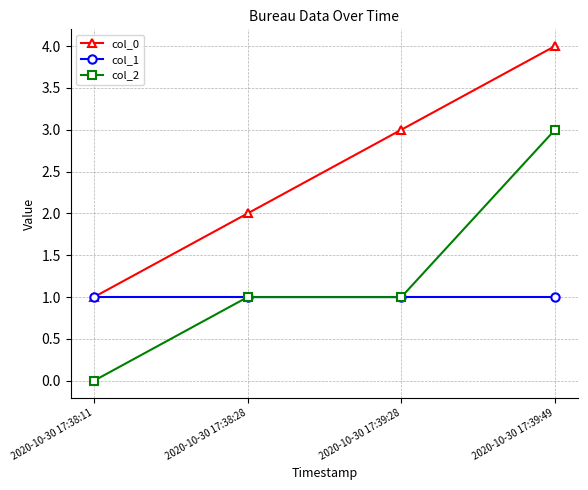

What is the sum of the col_1 values at 2020-10-30 17:39:28 and 2020-10-30 17:38:11?

2